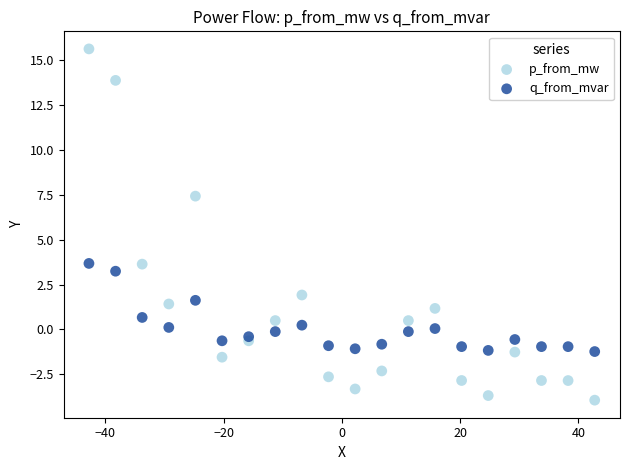

Across all data points, what is the range of Y values (max minus min)?

19.6